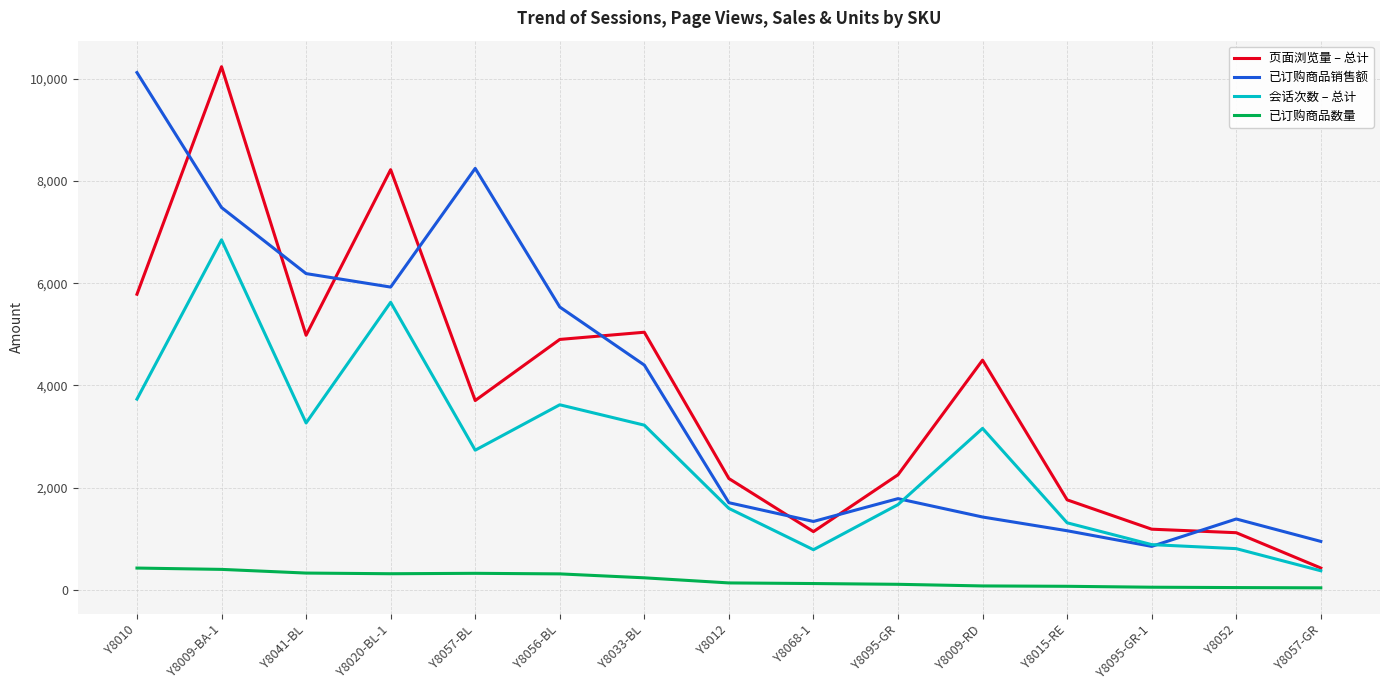

Where does the 已订购商品数量 series first go above 134?

Y8010